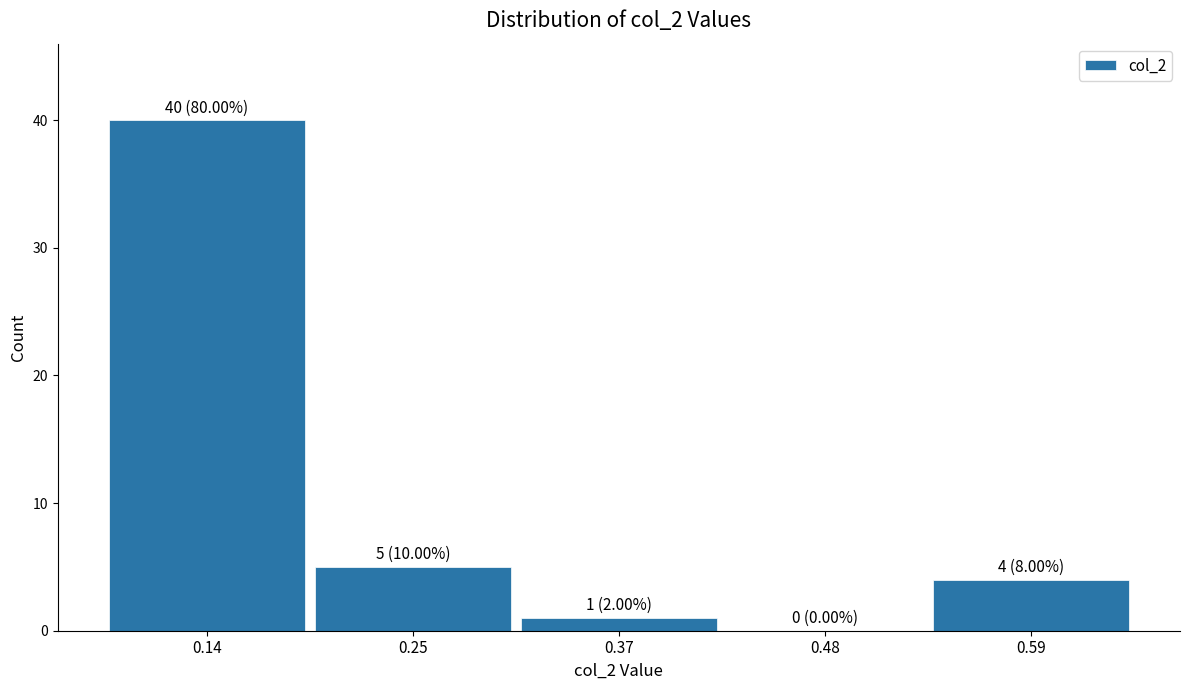

Which range on the x-axis has the tallest bar?

0.080 to 0.194